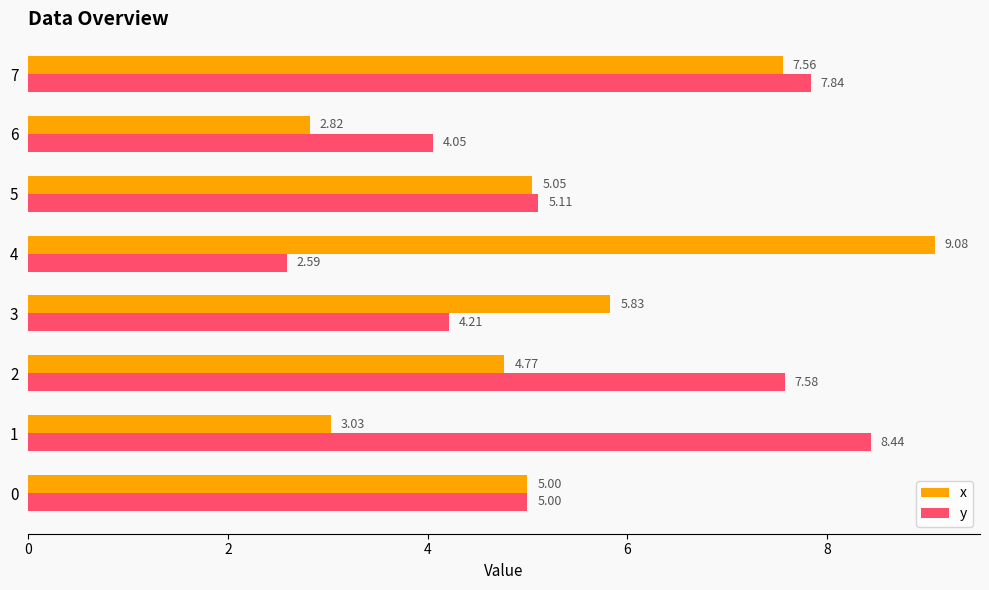

Which series changed the most between 1 and 4?

x